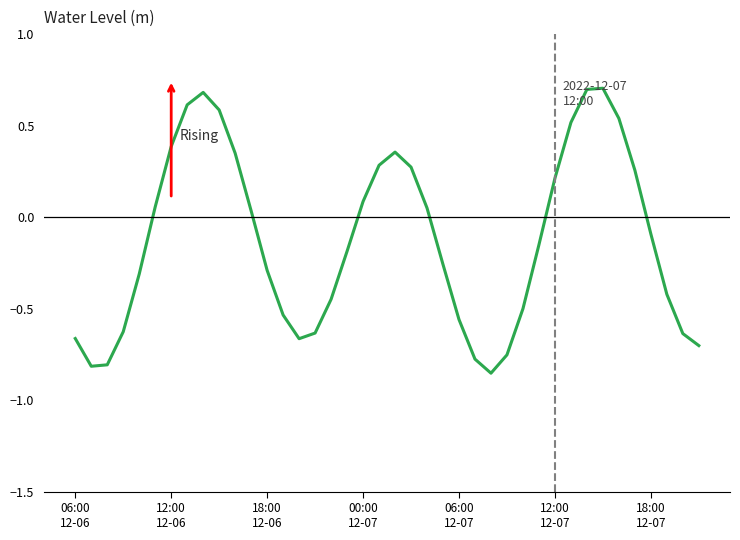

What is the greatest value displayed?

0.7